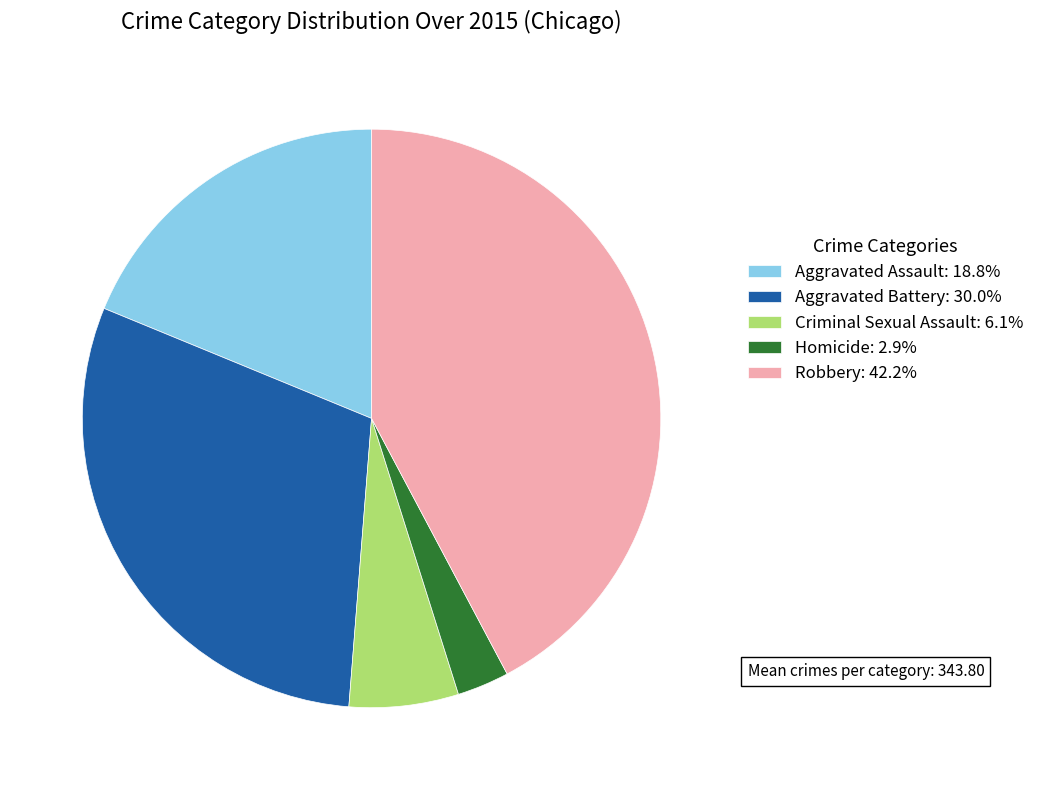

What is the ratio of the value at Criminal Sexual Assault to the value at Aggravated Battery?

0.2